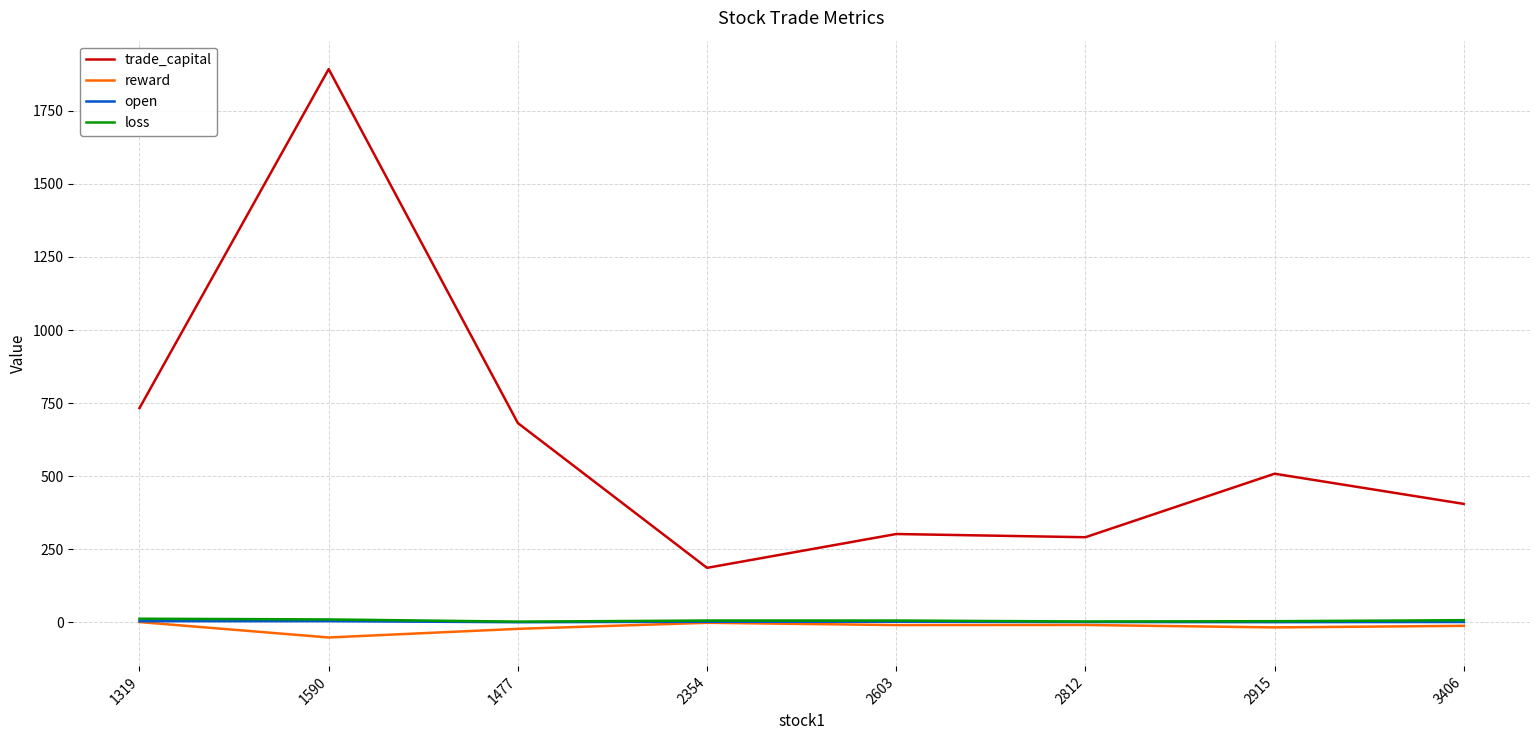

Is it true that trade_capital equals 186.5 at 2354?

True